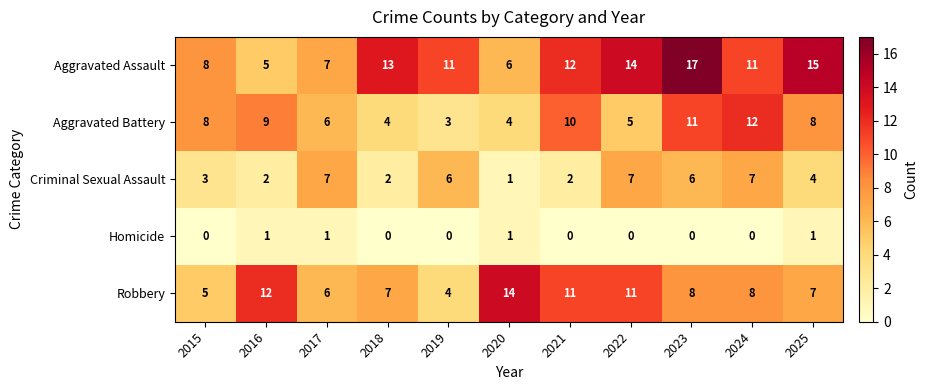

At 2016, list the series in order from largest to smallest.

Robbery, Aggravated Battery, Aggravated Assault, Criminal Sexual Assault, Homicide